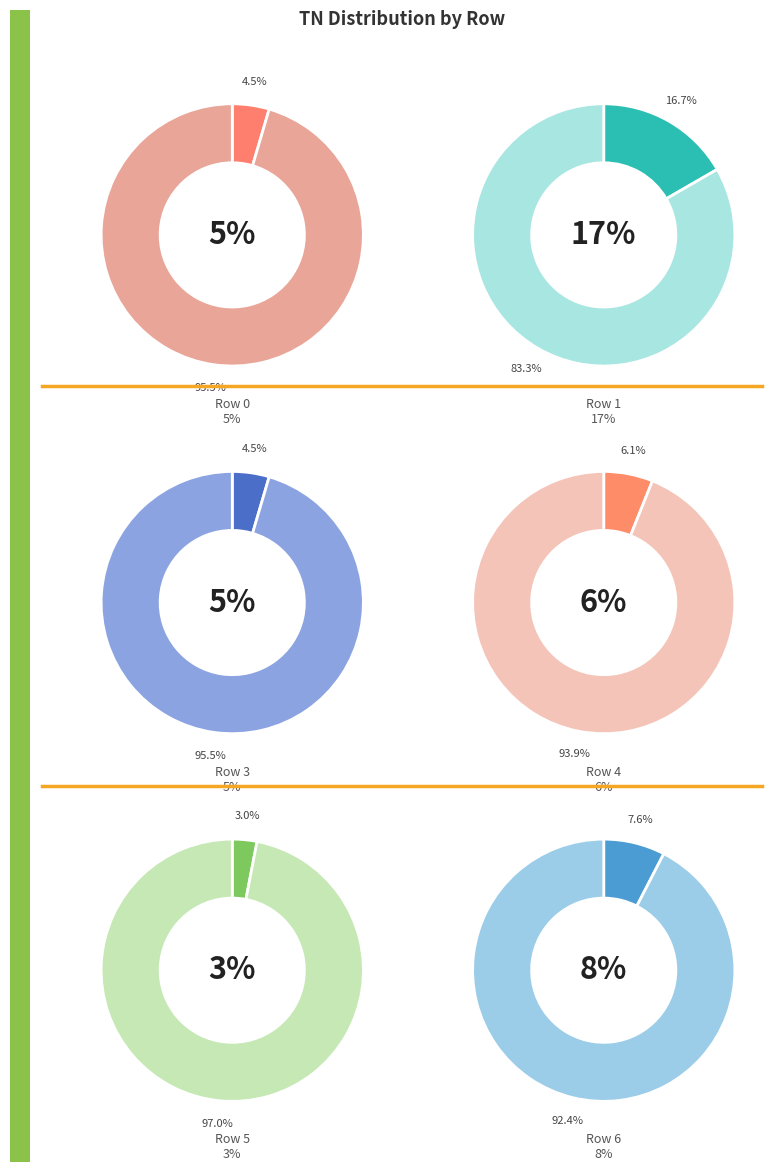

Is it true that Row 6 is 8% of the pie?

True